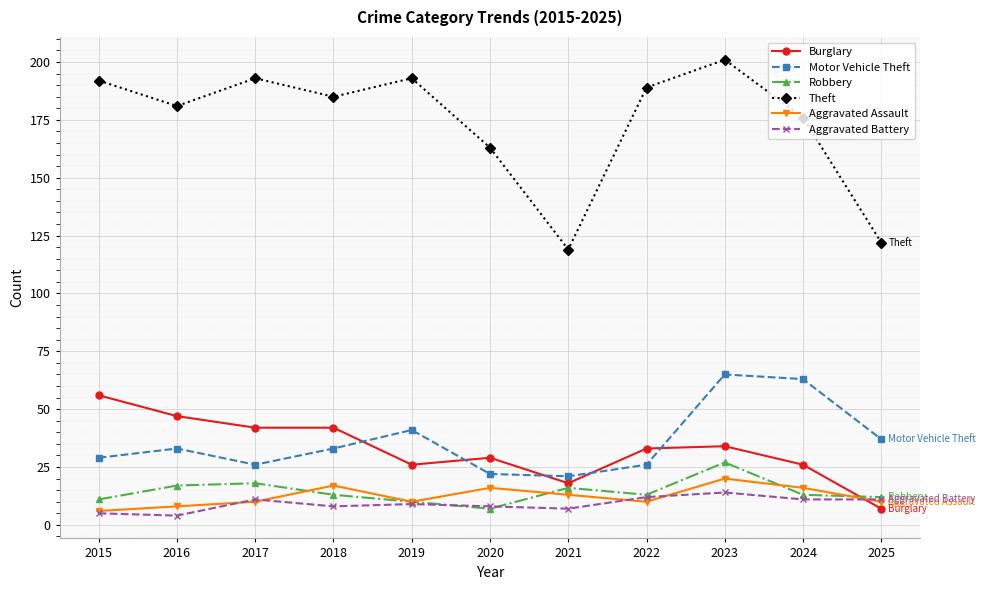

Reading left to right, list all the values displayed in this chart.

Burglary: 56	47	42	42	26	29	18	33	34	26	7
Motor Vehicle Theft: 29	33	26	33	41	22	21	26	65	63	37
Robbery: 11	17	18	13	10	7	16	13	27	13	12
Theft: 192	181	193	185	193	163	119	189	201	176	122
Aggravated Assault: 6	8	10	17	10	16	13	10	20	16	10
Aggravated Battery: 5	4	11	8	9	8	7	12	14	11	11